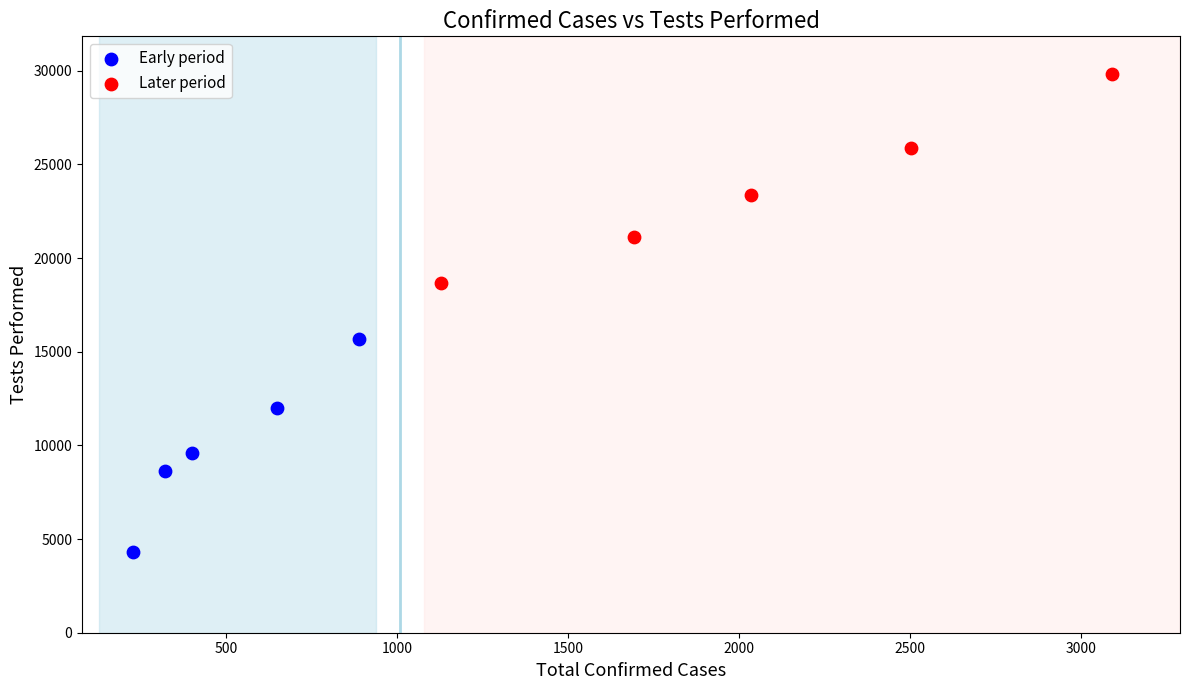

Which series contains the lowest Y value?

Early period